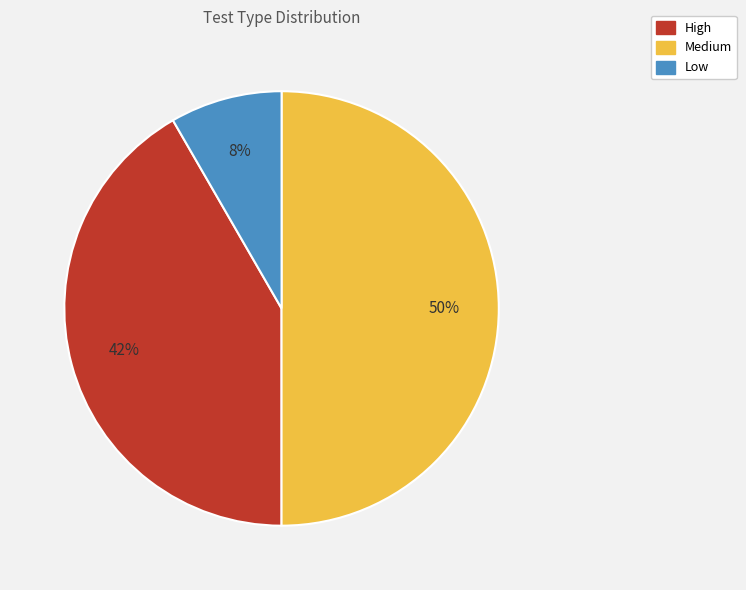

Rank the categories by value from highest to lowest.

Medium, High, Low